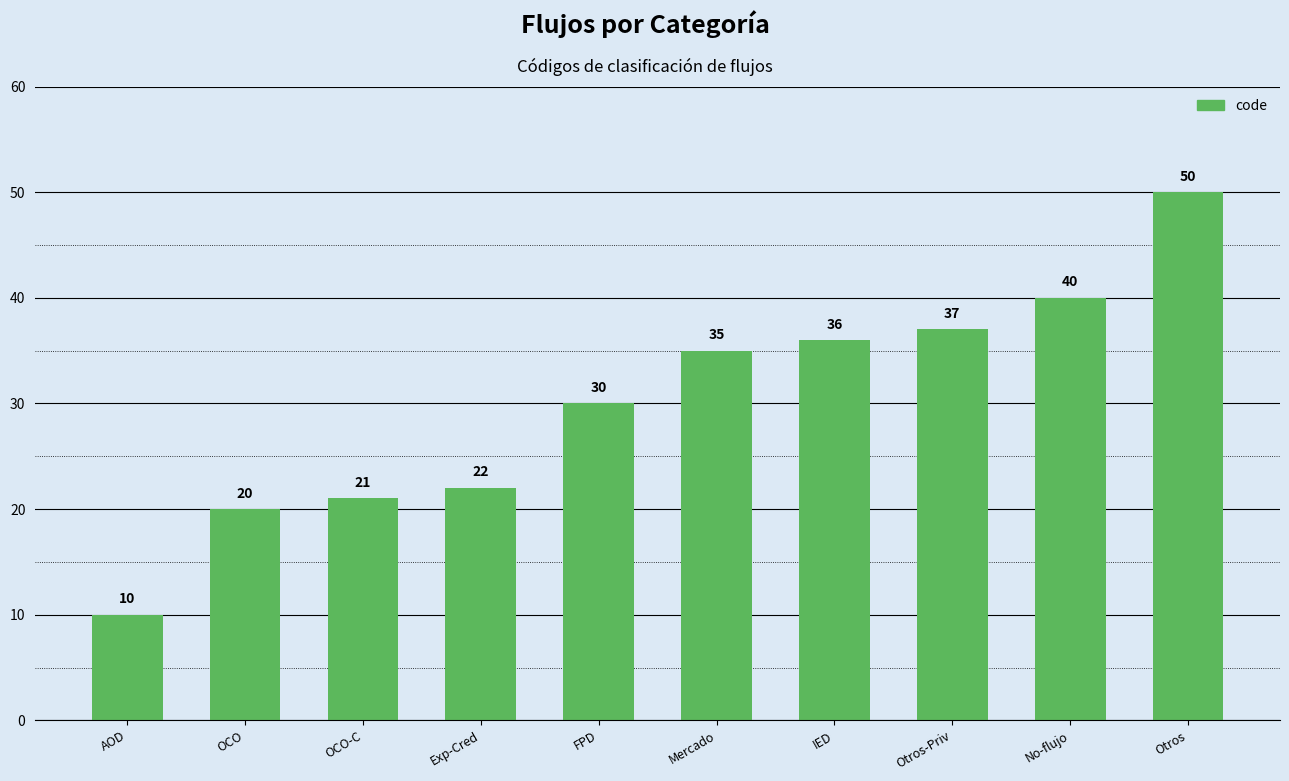

The value at OCO is 20. True or false?

True